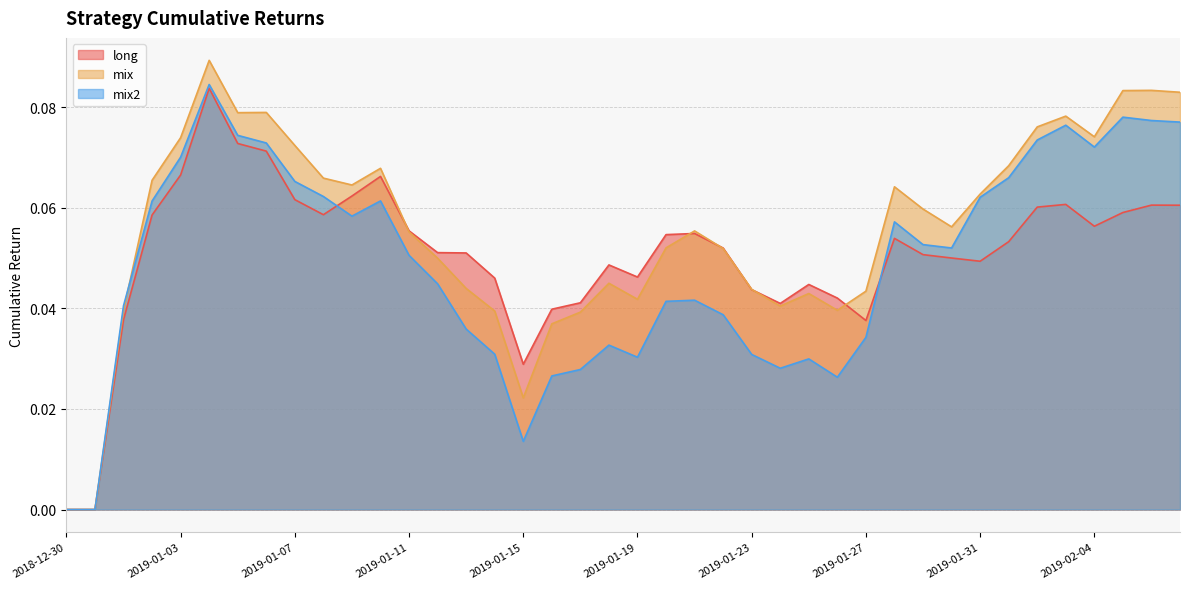

Which series changed the most between 2019-01-19 and 2019-01-30?

mix2